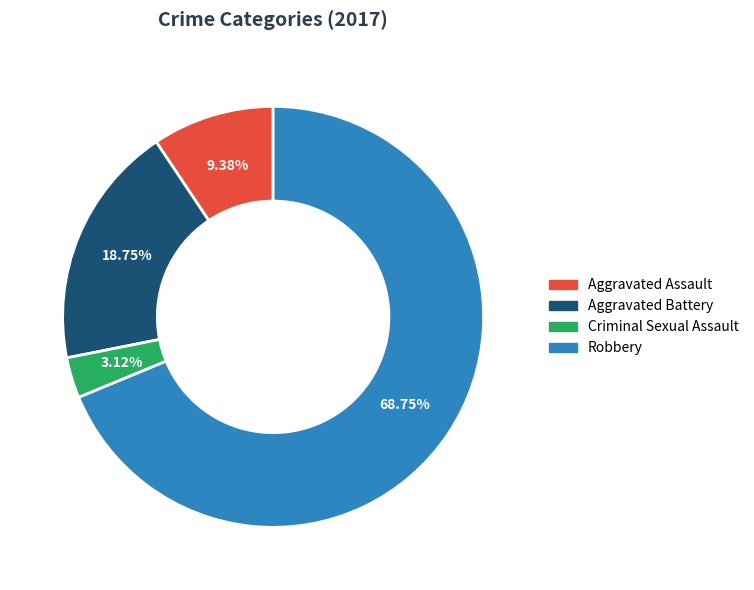

Rank the categories by value from lowest to highest.

Criminal Sexual Assault, Aggravated Assault, Aggravated Battery, Robbery